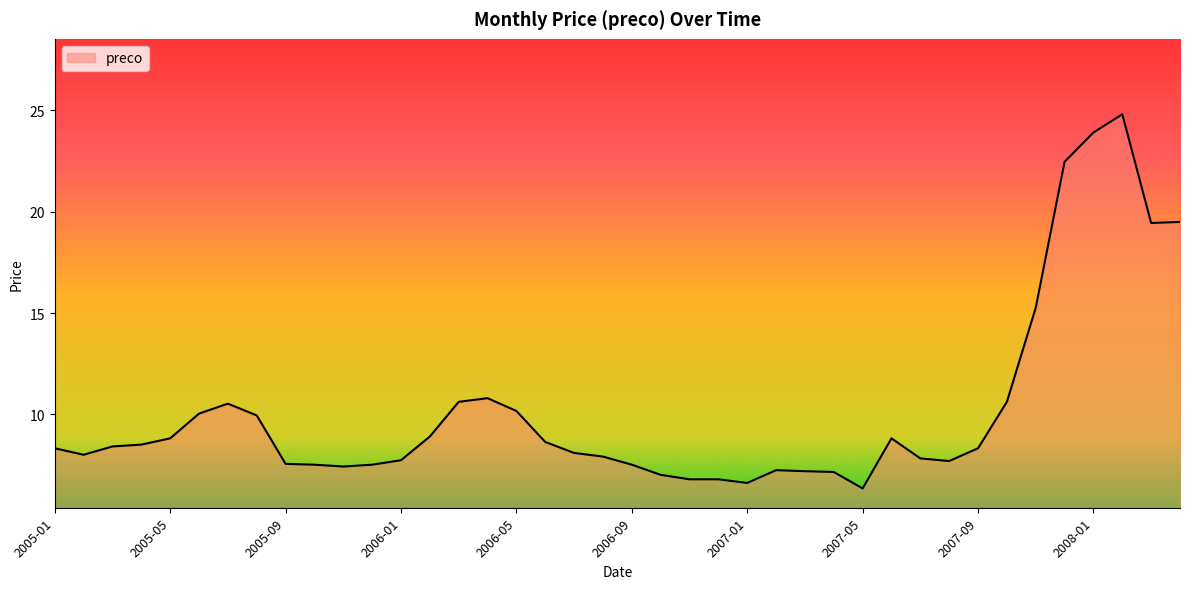

What is the greatest value displayed?

24.8